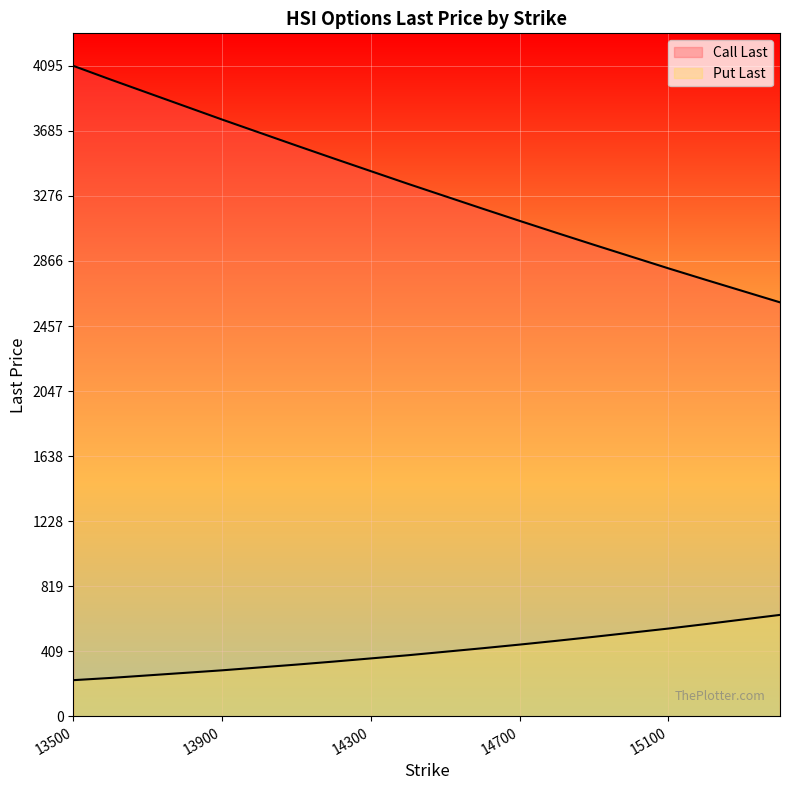

Reading right to left, what are all the values shown in this chart?

Call Last: 2606	2677	2748	2820	2894	2968	3043	3119	3196	3274	3352	3432	3512	3593	3675	3757	3841	3925	4009	4095
Put Last: 638	609	580	552	526	500	475	451	428	406	384	364	344	325	307	289	273	257	241	227